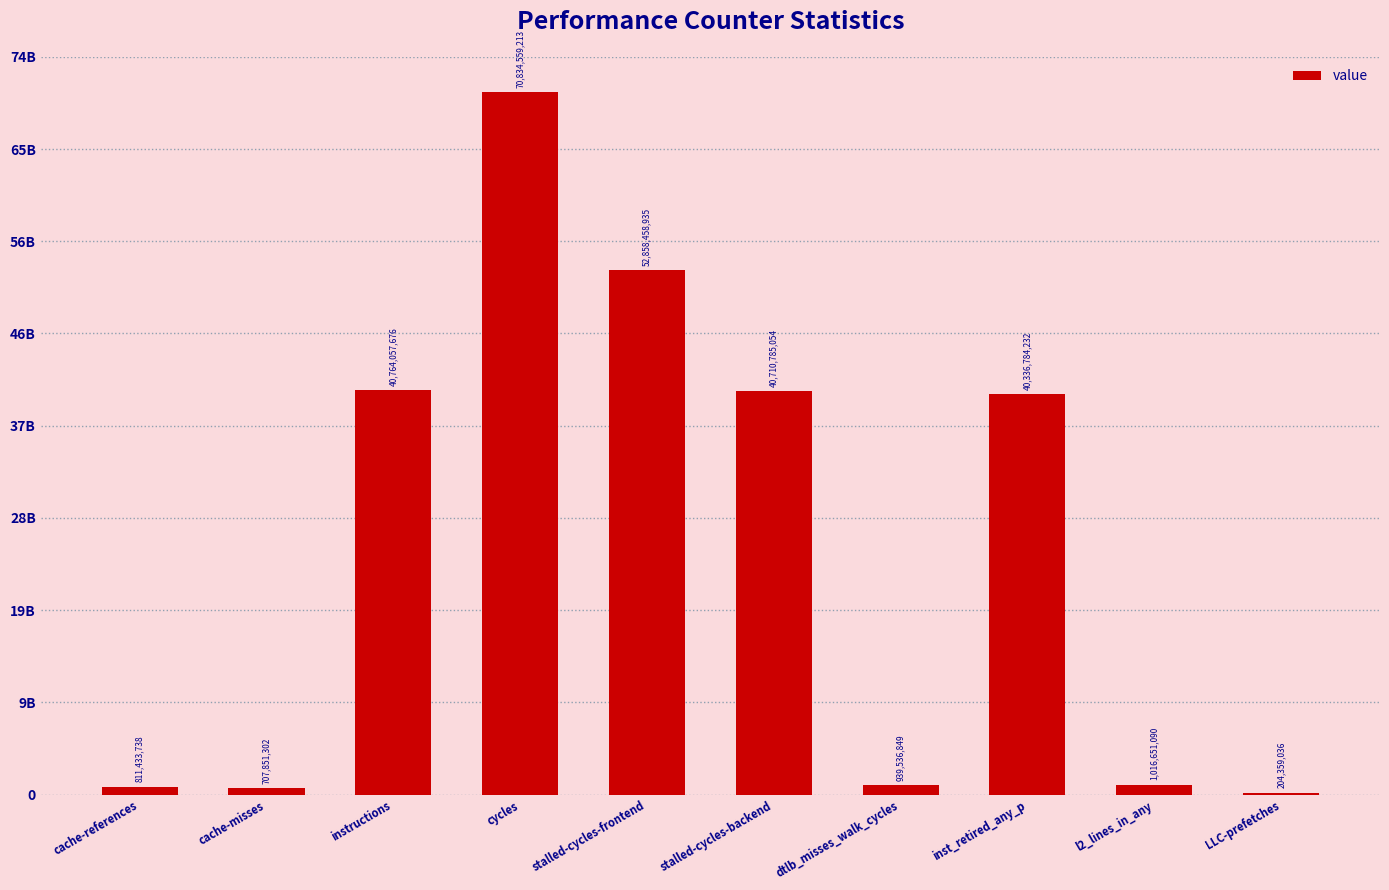

What is the change in value from cache-misses to l2_lines_in_any?

+308799788